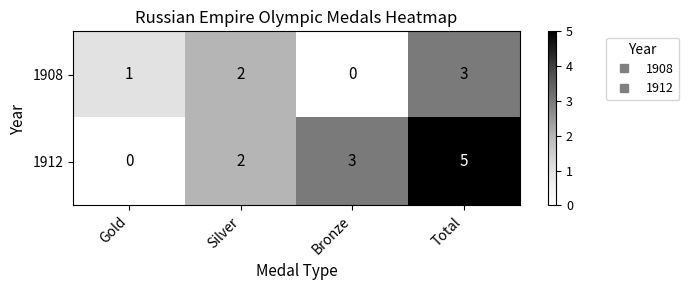

Count the number of data series in this chart.

2